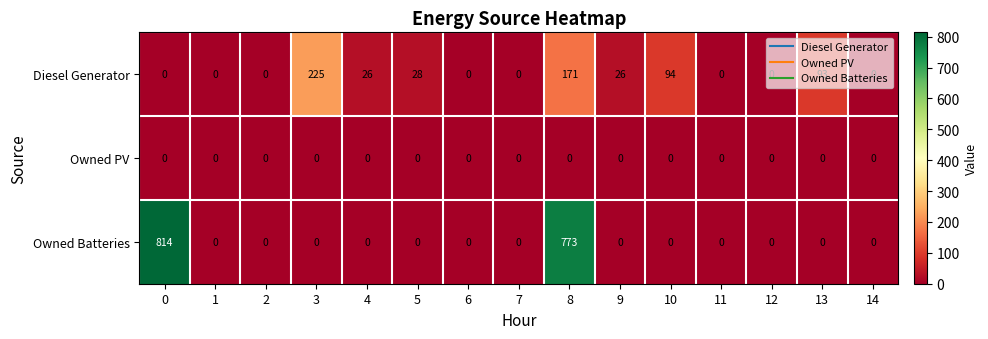

The value of Diesel Generator at 12 is 0. True or false?

True